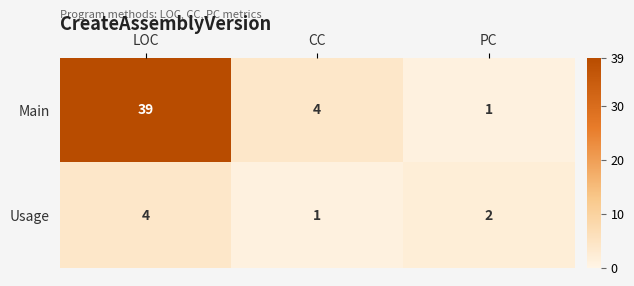

Rank the series by their maximum value, from lowest to highest.

Usage, Main